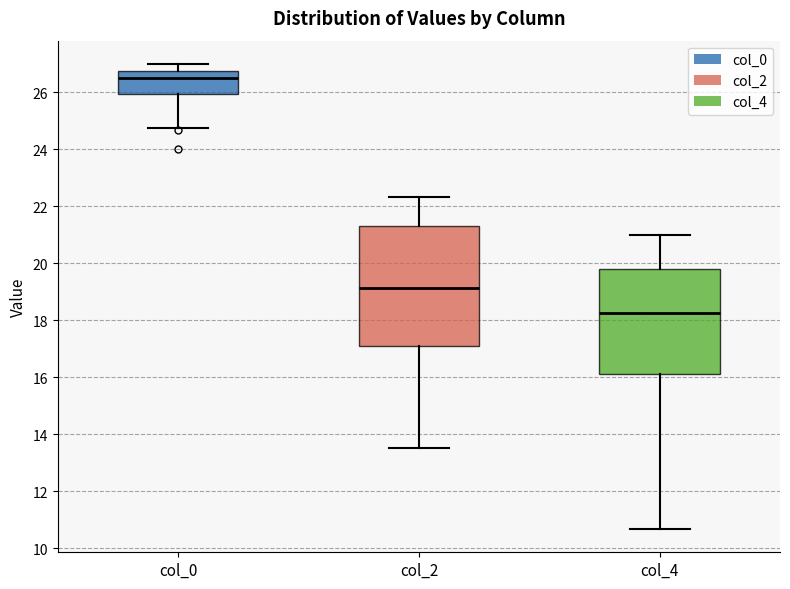

Reading left to right, read every box against the y-axis: the position of its median line, the range the box covers, and the ends of its whiskers. The values are not printed on the chart, so give them approximately, as read against the axis.

col_0: median 26.6, box 26.0 to 26.8, whiskers 24.8 to 27.0
col_2: median 19.2, box 17.0 to 21.4, whiskers 13.6 to 22.4
col_4: median 18.2, box 16.2 to 19.8, whiskers 10.6 to 21.0